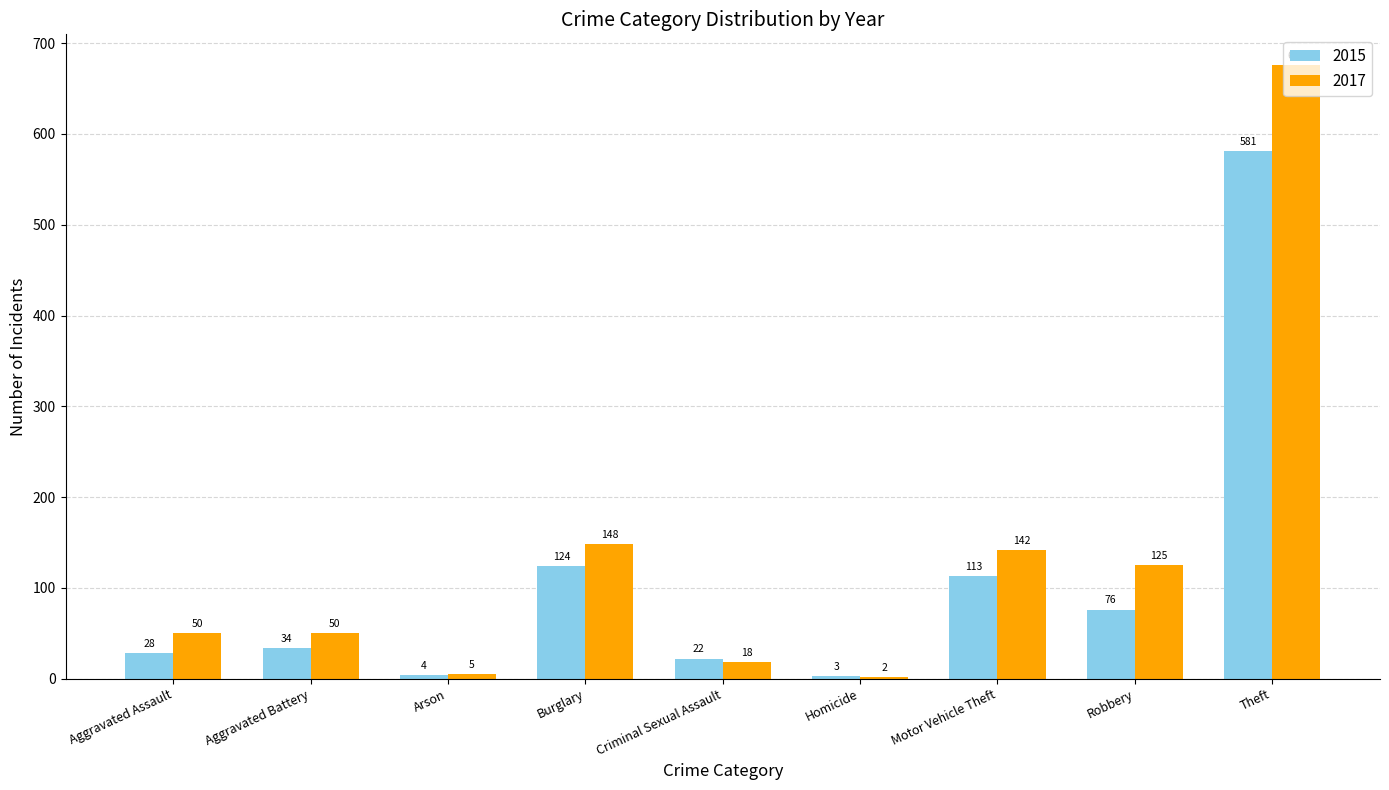

What is the average value of the 2017 series?

135